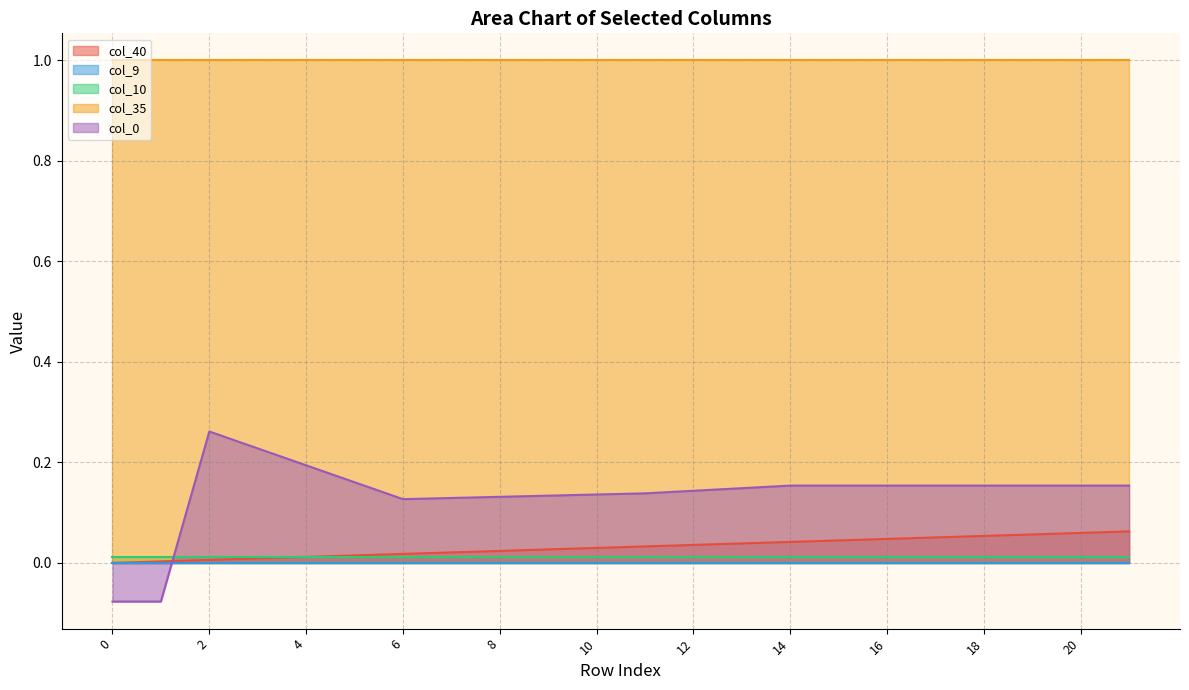

Does the chart display data point markers on the line(s)?

No